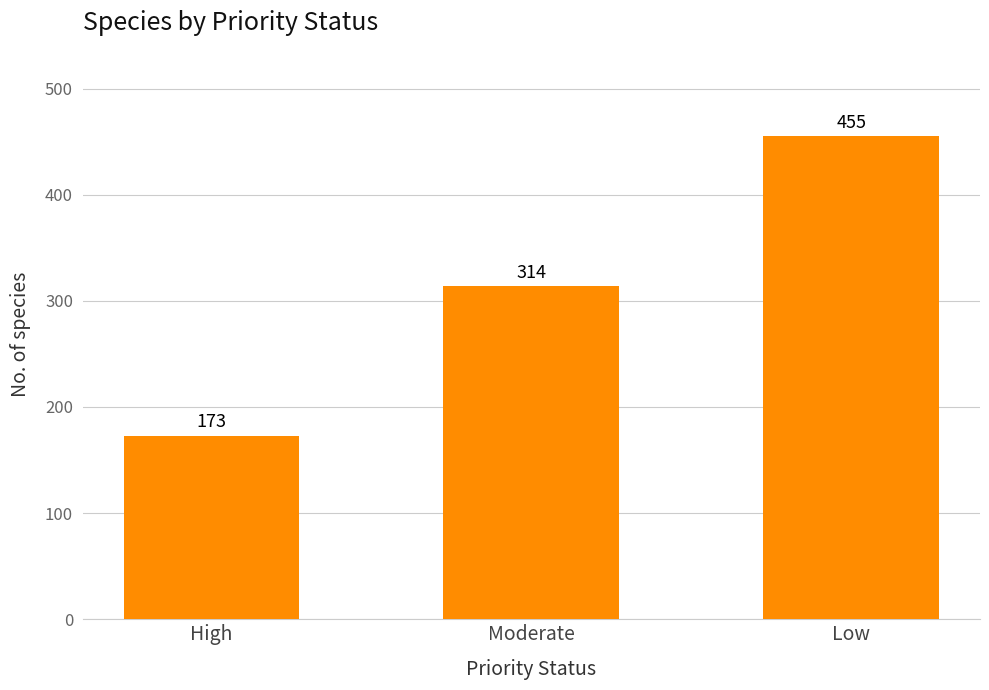

List the labels in order of value, smallest first.

High, Moderate, Low